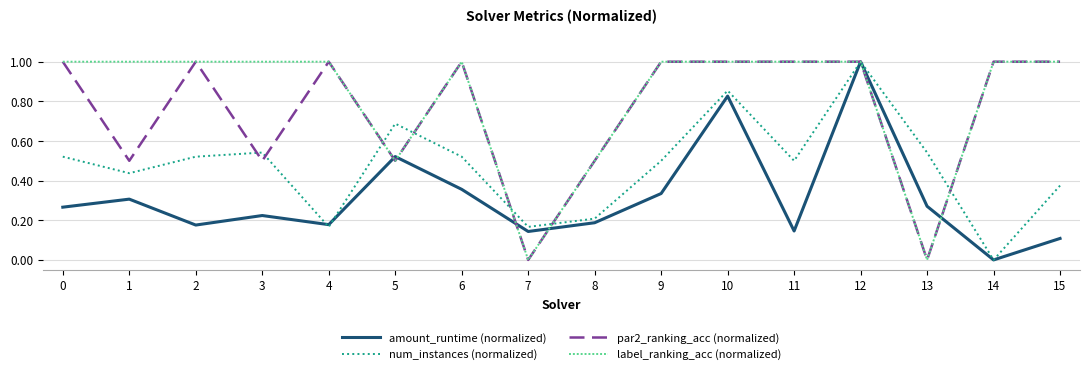

What is the maximum value shown in the chart?

1.0